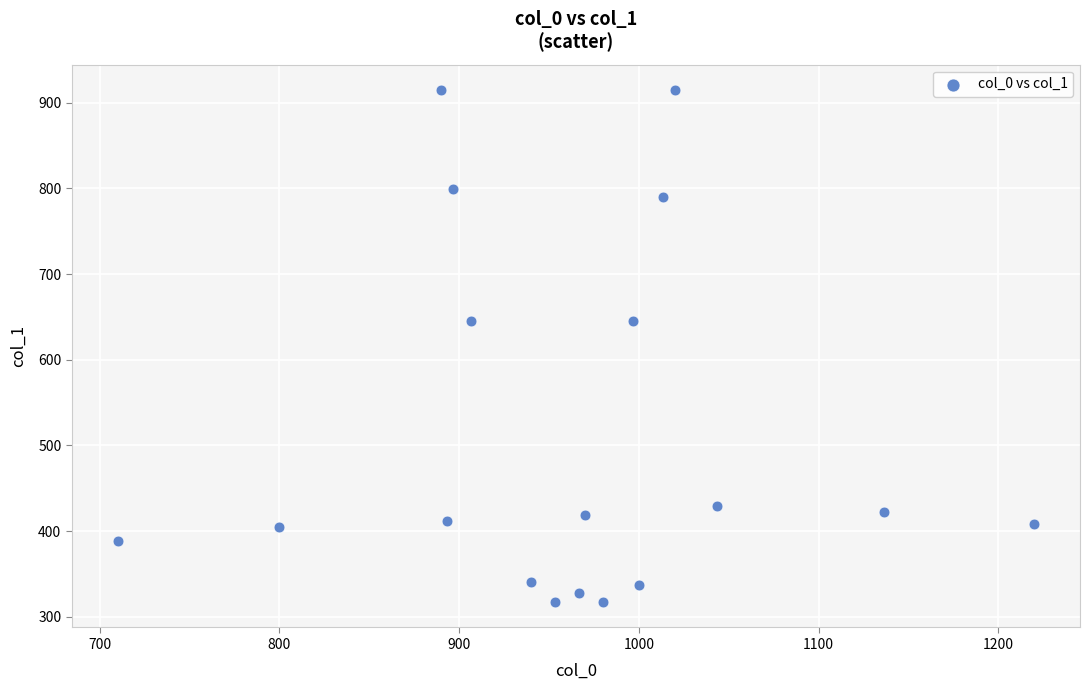

What is the range of X values (max minus min)?

510.0